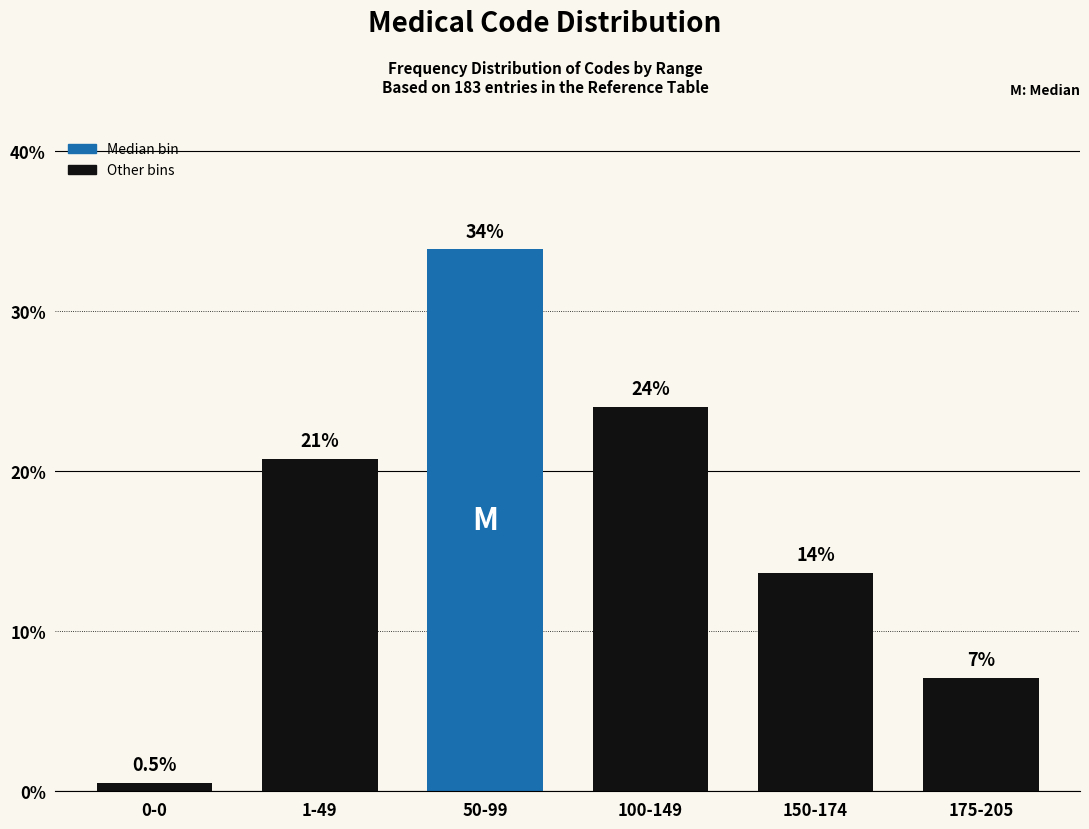

Reading left to right, what are all the values shown in this chart?

0-0=0.5	1-49=20.8	50-99=33.9	100-149=24.0	150-174=13.7	175-205=7.1